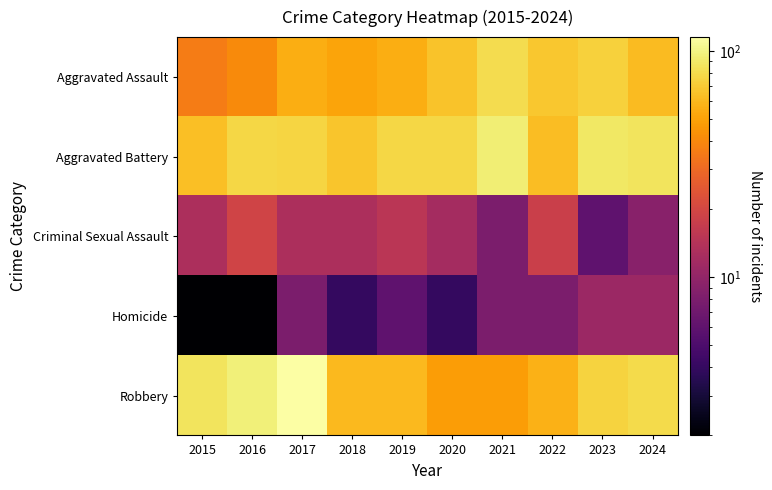

Reading left to right, list all the values displayed in this chart.

Aggravated Assault: 2015=36	2016=41	2017=55	2018=51	2019=55	2020=66	2021=81	2022=68	2023=73	2024=62
Aggravated Battery: 2015=64	2016=77	2017=76	2018=67	2019=77	2020=77	2021=95	2022=63	2023=88	2024=86
Criminal Sexual Assault: 2015=13	2016=19	2017=13	2018=13	2019=15	2020=12	2021=8	2022=18	2023=6	2024=9
Homicide: 2015=2	2016=2	2017=8	2018=4	2019=6	2020=4	2021=8	2022=8	2023=11	2024=11
Robbery: 2015=86	2016=96	2017=115	2018=61	2019=61	2020=48	2021=48	2022=57	2023=74	2024=79